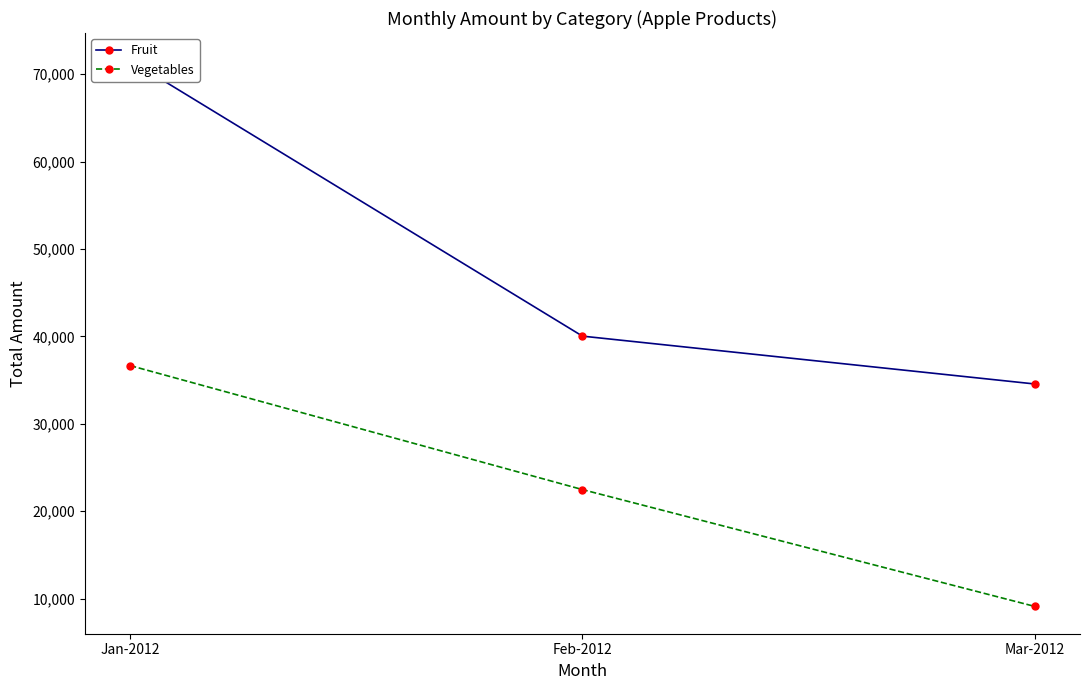

What is the value of the Fruit point at the 1st from the left?

71572